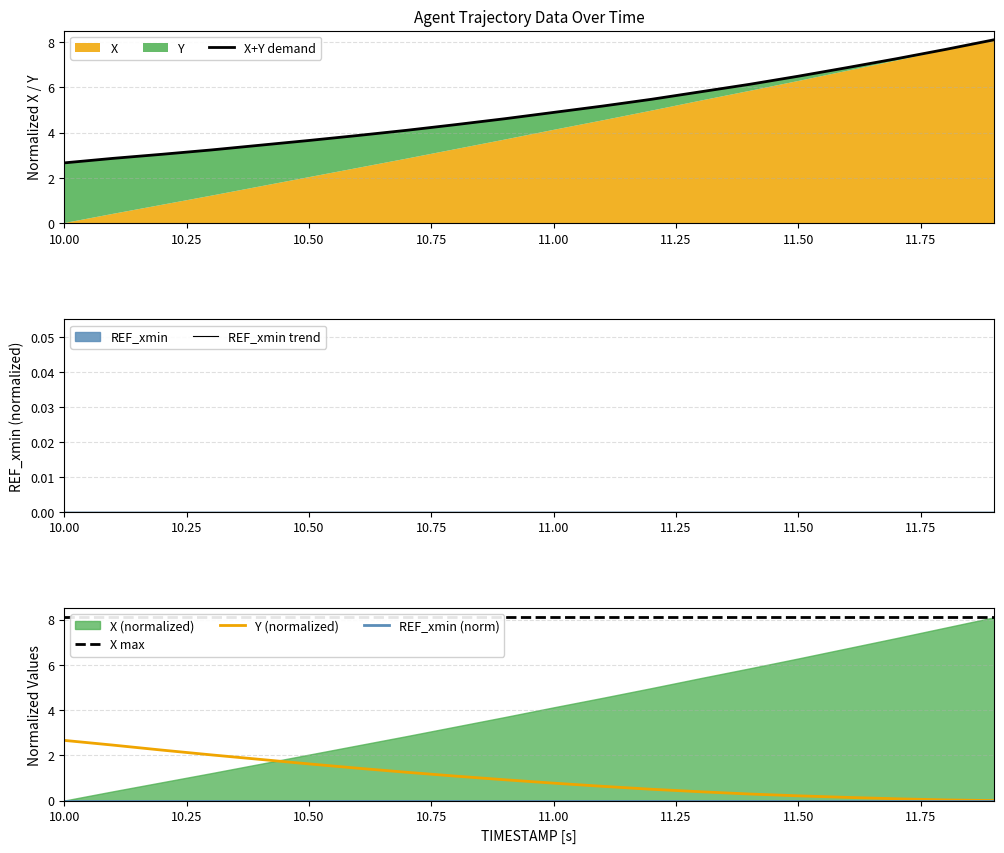

At which label does Y (normalized) reach its peak?

10.00